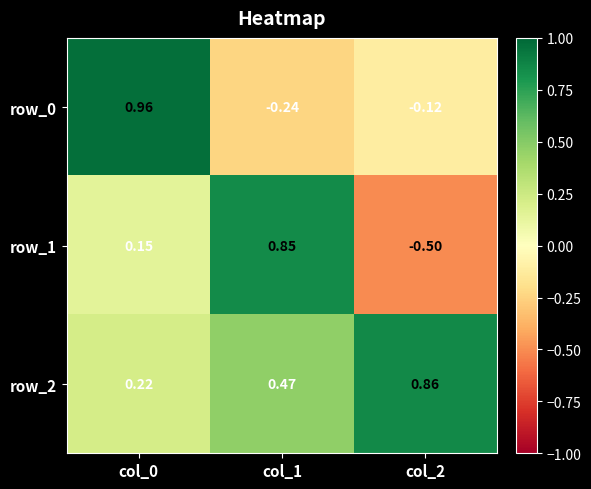

At which category is the sum across all series the highest?

col_0